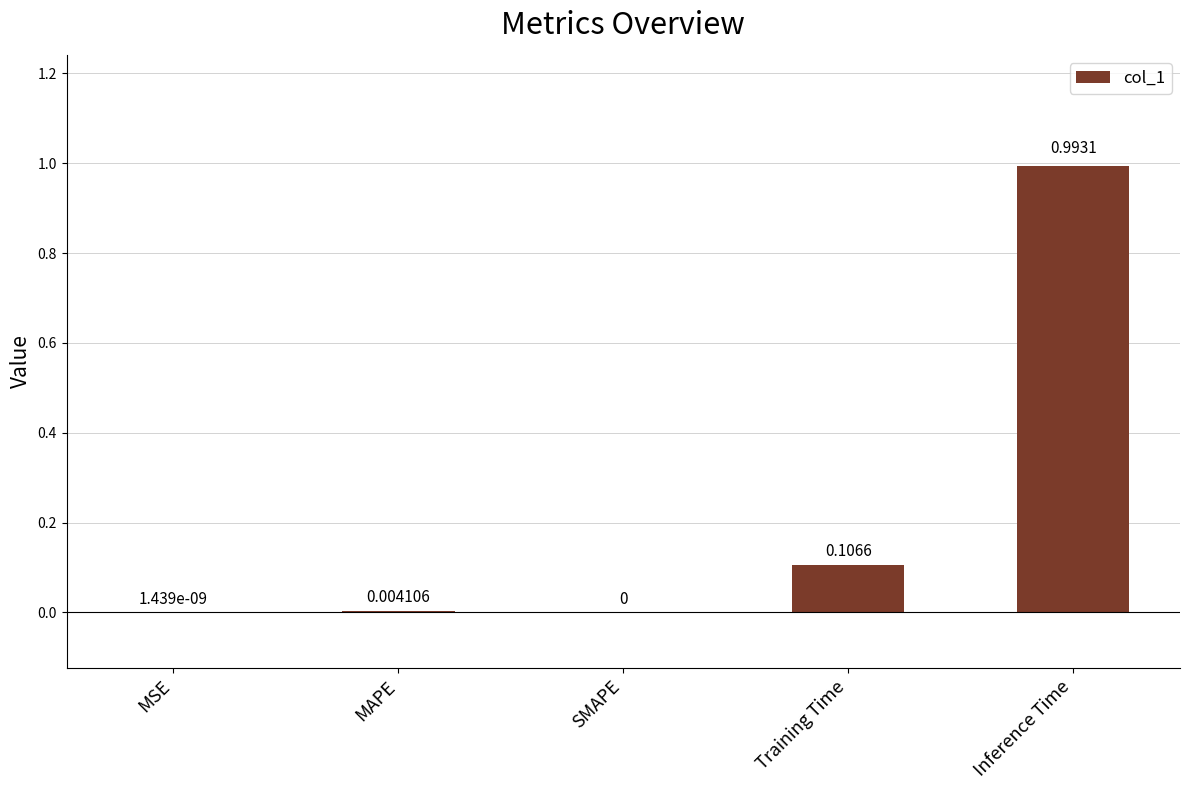

Which has a higher value, MAPE or SMAPE?

MAPE